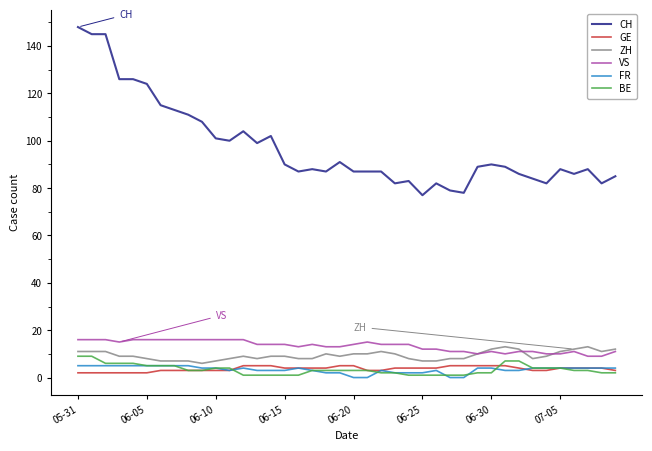

Which series has the largest range (max minus min)?

CH